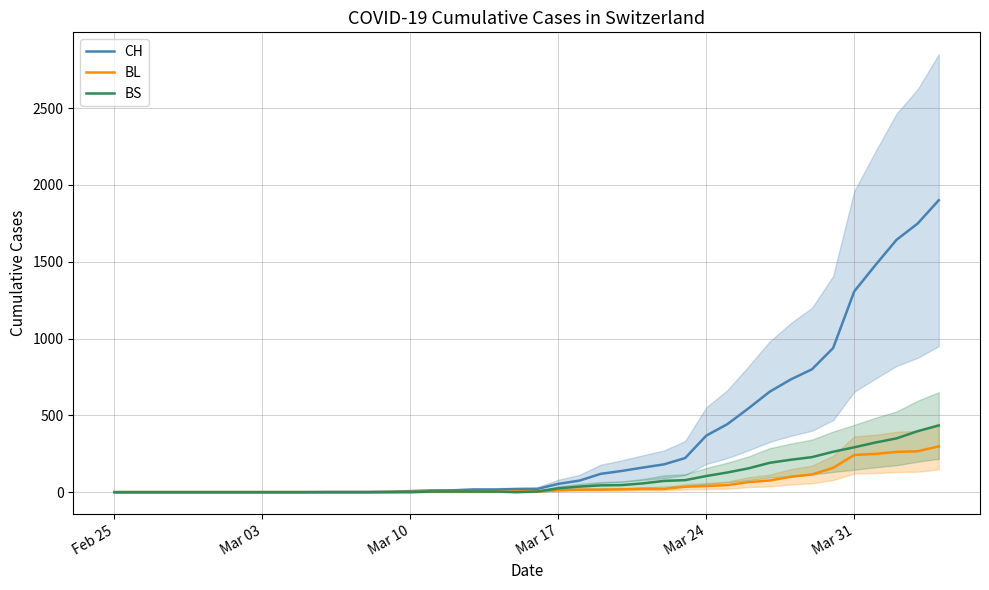

True or false: CH has more than 1 interior local peaks.

False